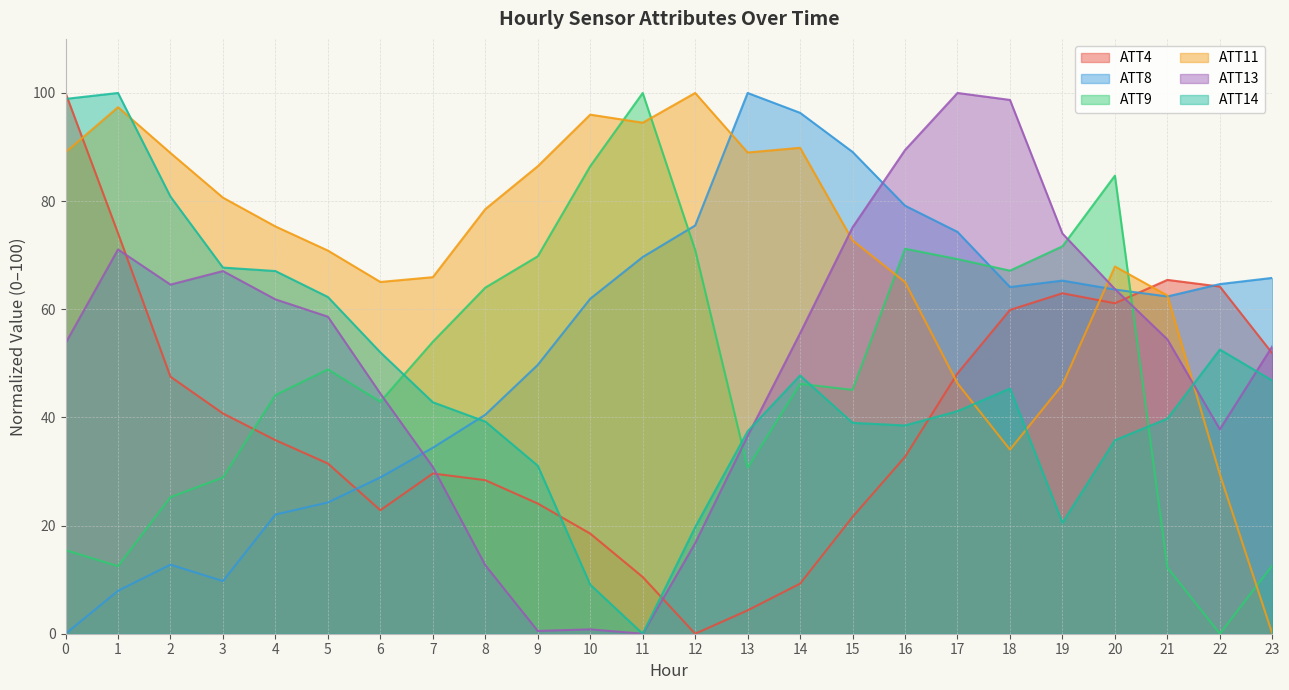

After their last crossing, which series has the higher values: ATT13 or ATT14?

ATT13